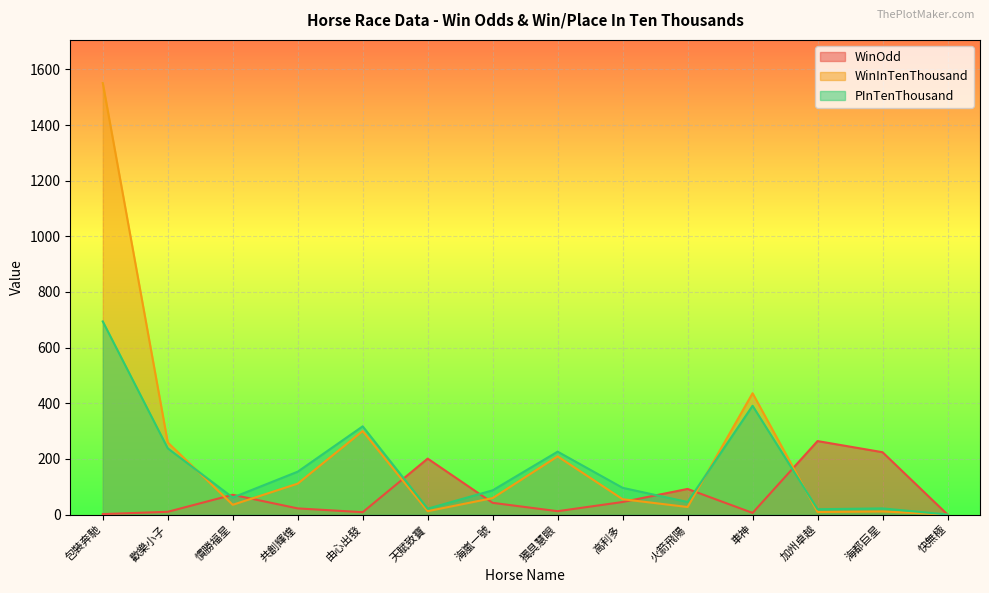

After their last crossing, which series has the higher values: WinInTenThousand or WinOdd?

WinOdd